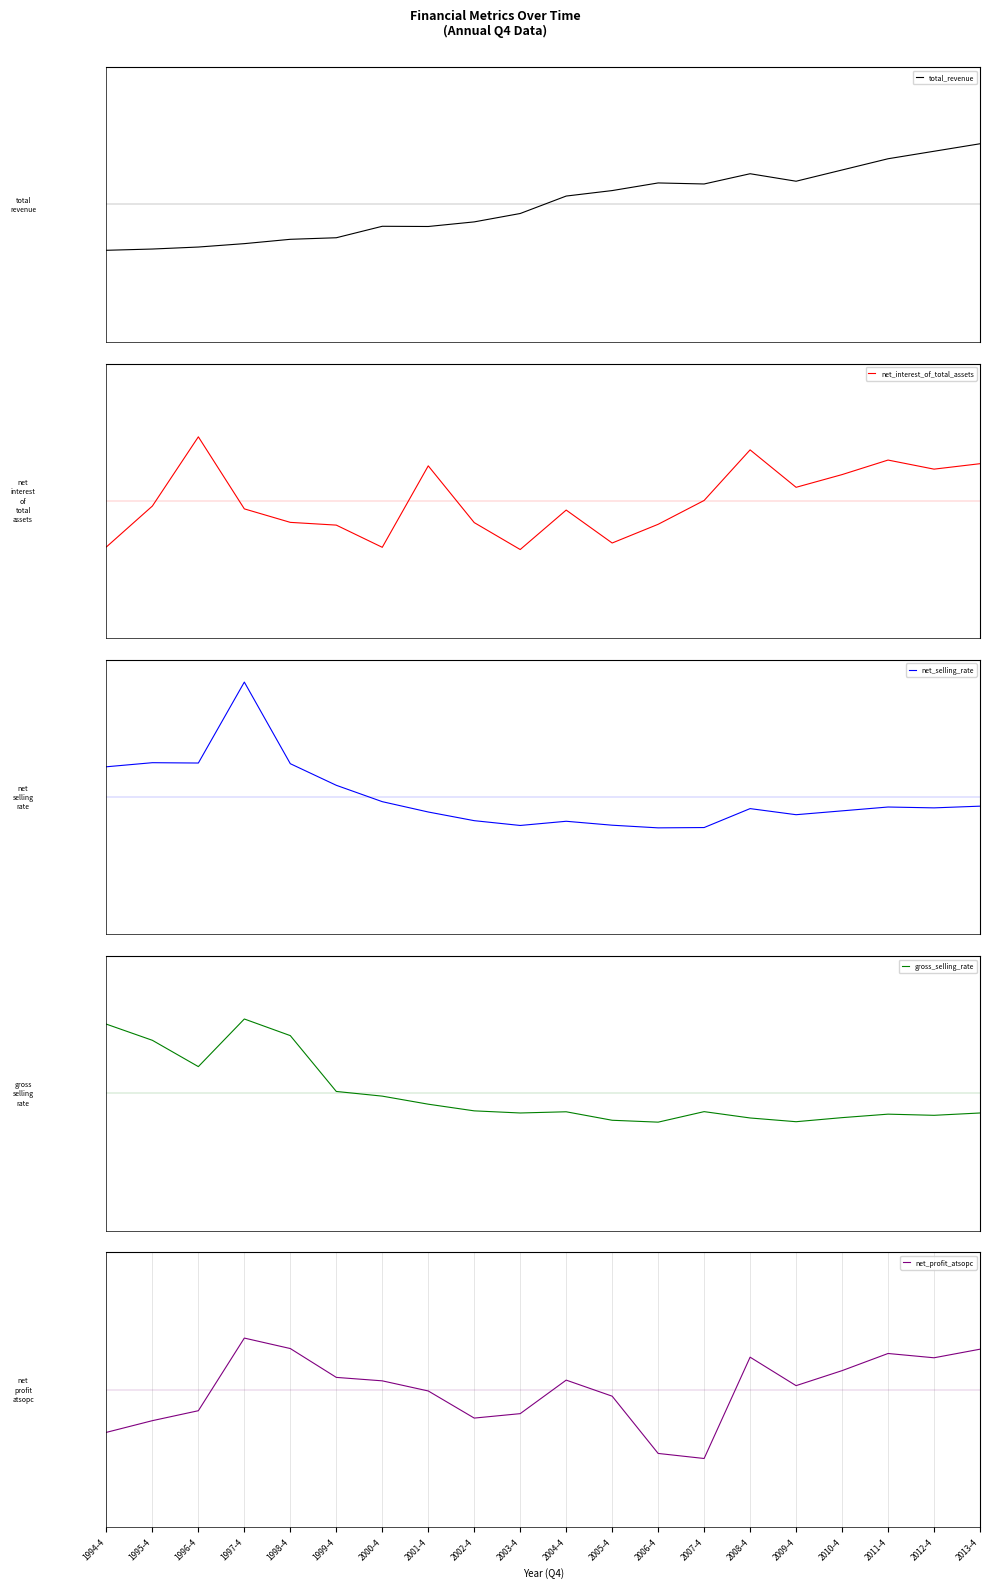

How many distinct data groups are displayed?

5